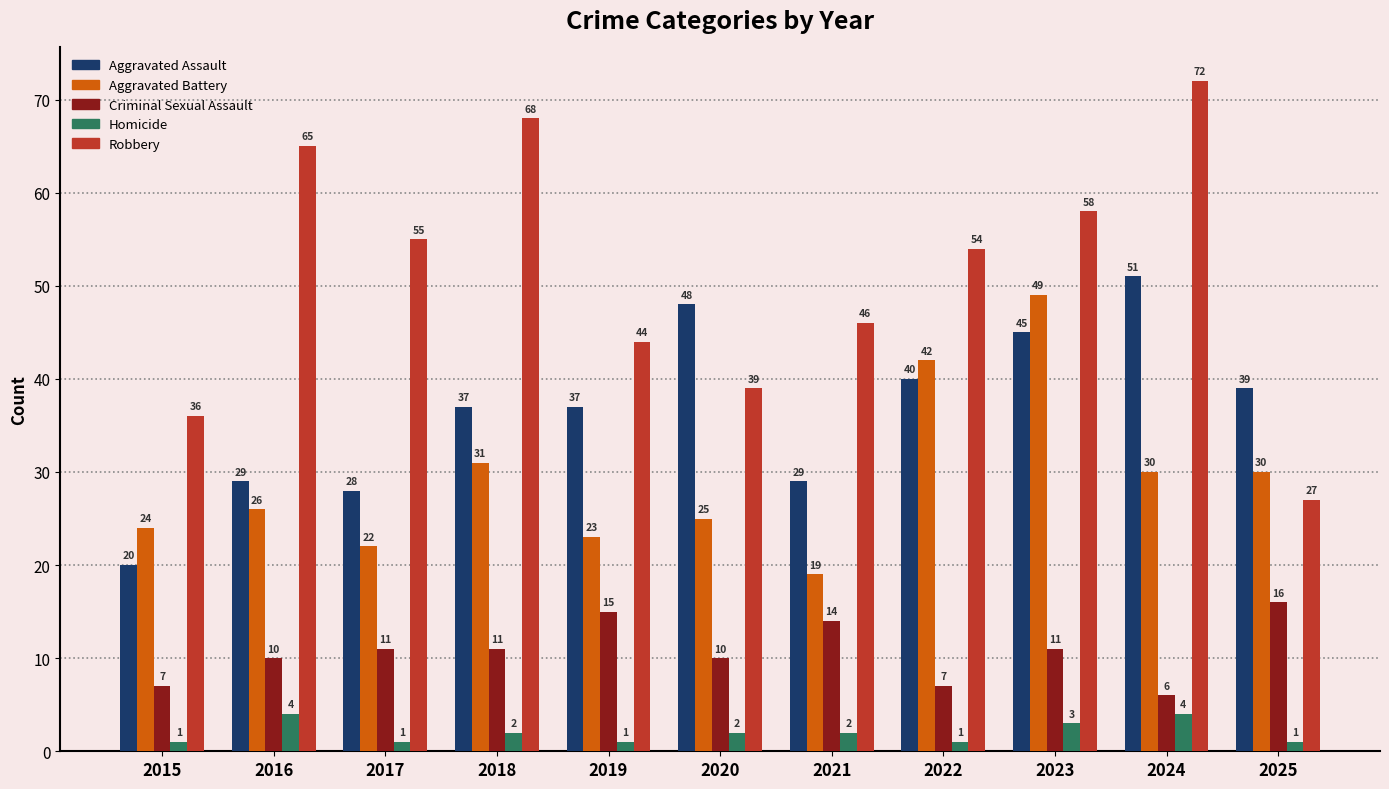

How many distinct data groups are displayed?

5